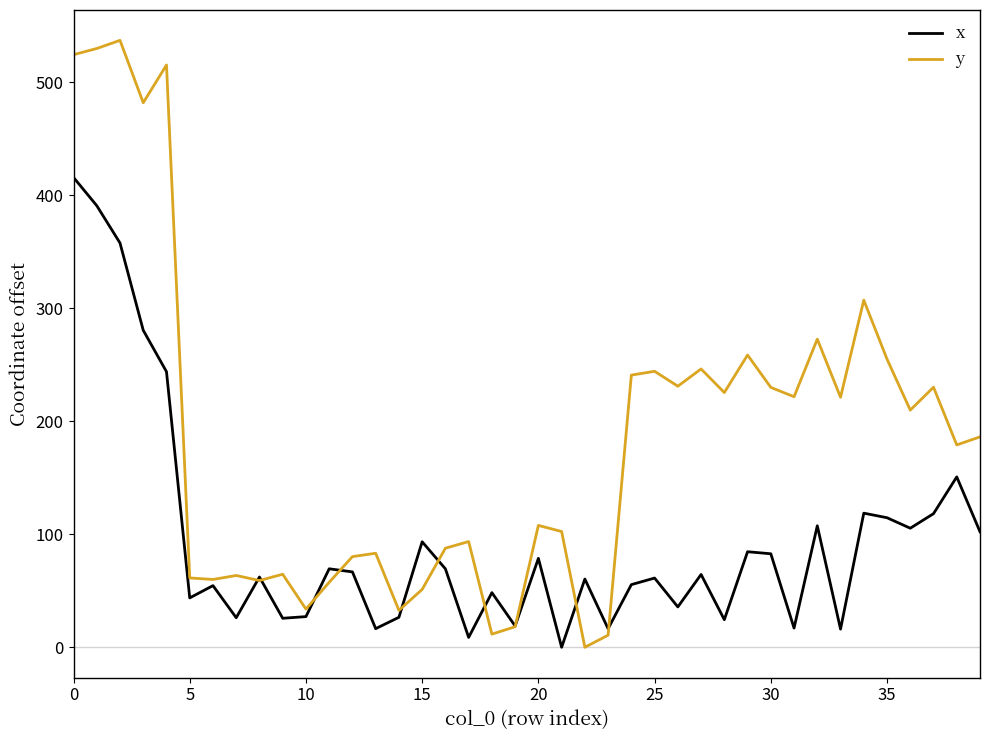

Which series has the largest range (max minus min)?

y